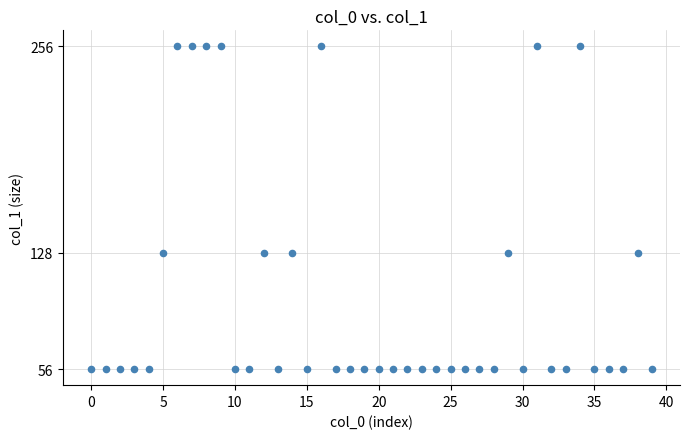

What is the range of Y values (max minus min)?

200